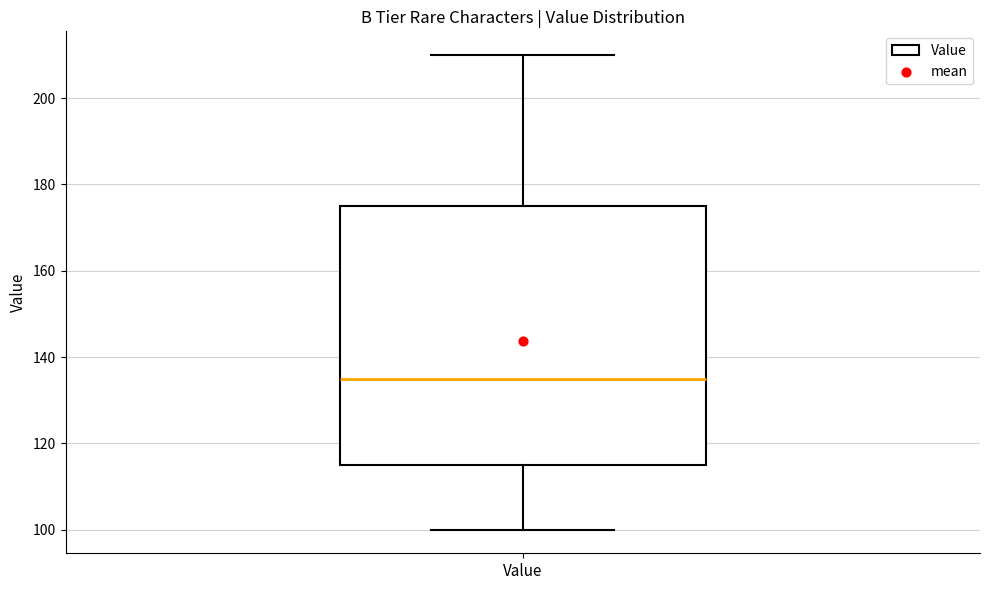

Read this box plot against the y-axis: the position of the median line, the range covered by the box, and the ends of both whiskers. The values are not printed on the chart, so give them approximately, as read against the axis.

median 136, box 116 to 176, whiskers 100 to 210